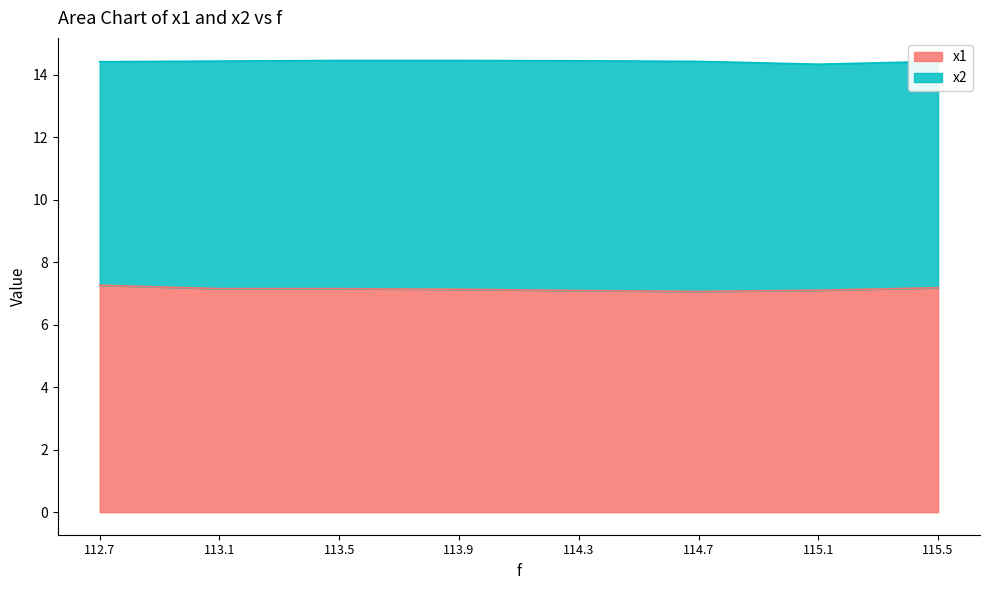

How many categories are shown in the chart?

8